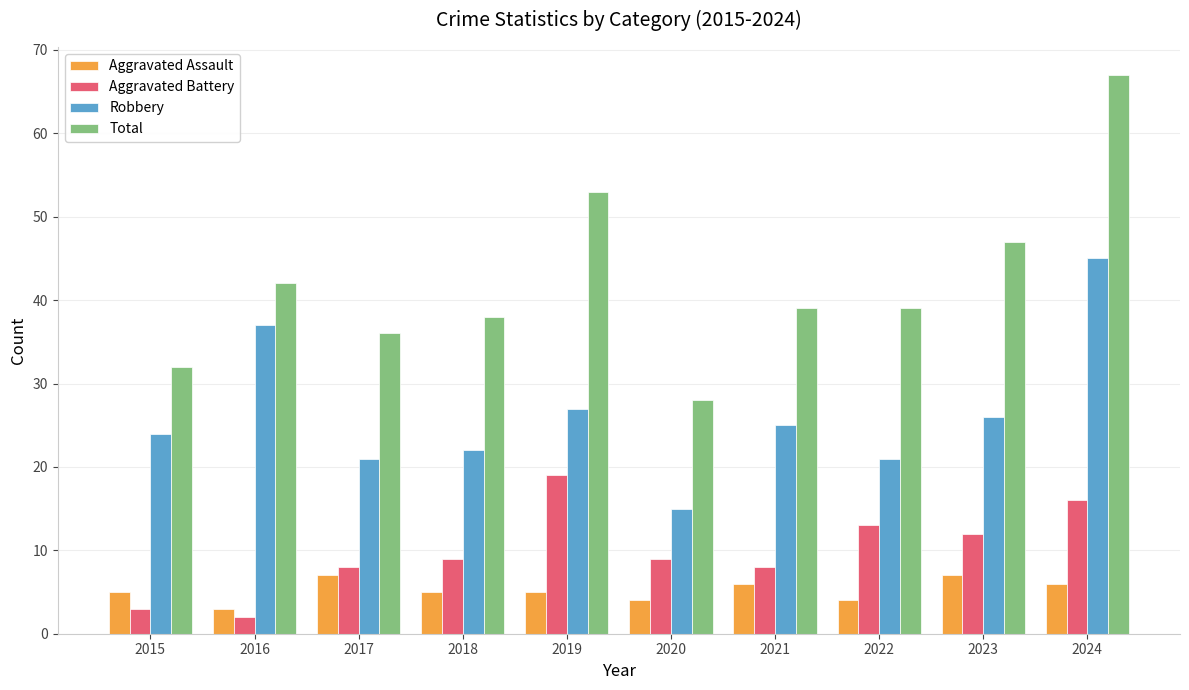

Which series has the widest spread of values?

Total